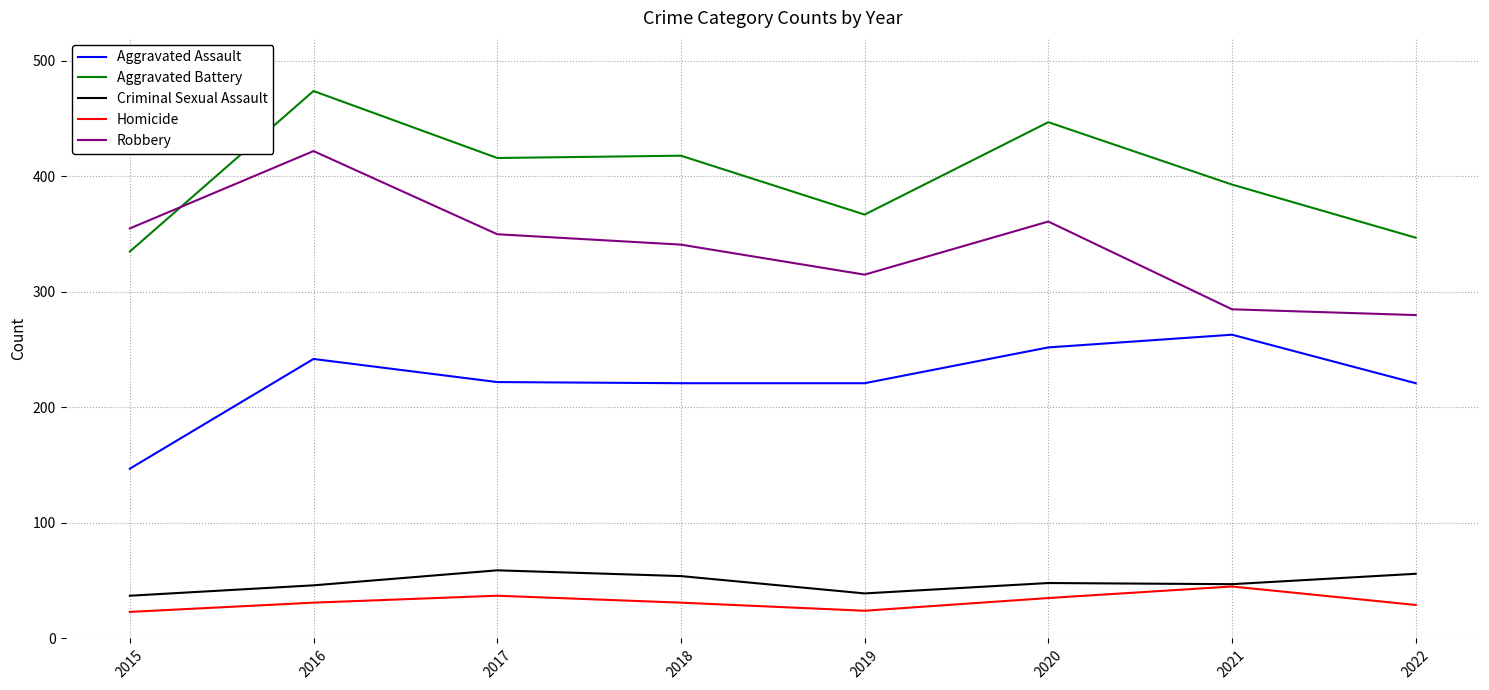

What are all the series names shown in the legend?

Aggravated Assault, Aggravated Battery, Criminal Sexual Assault, Homicide, Robbery